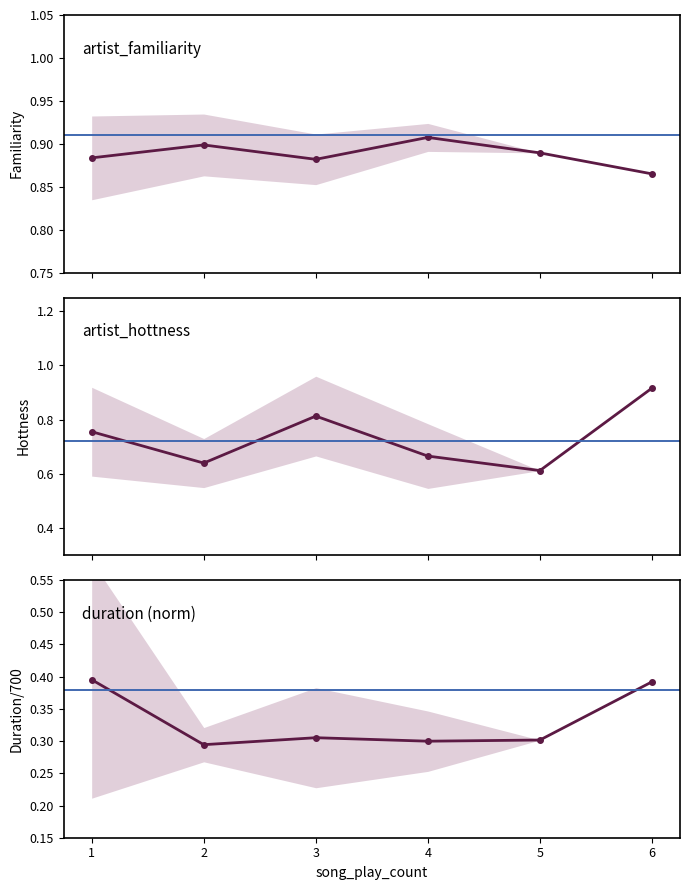

Which series has the largest total across all categories?

artist_familiarity